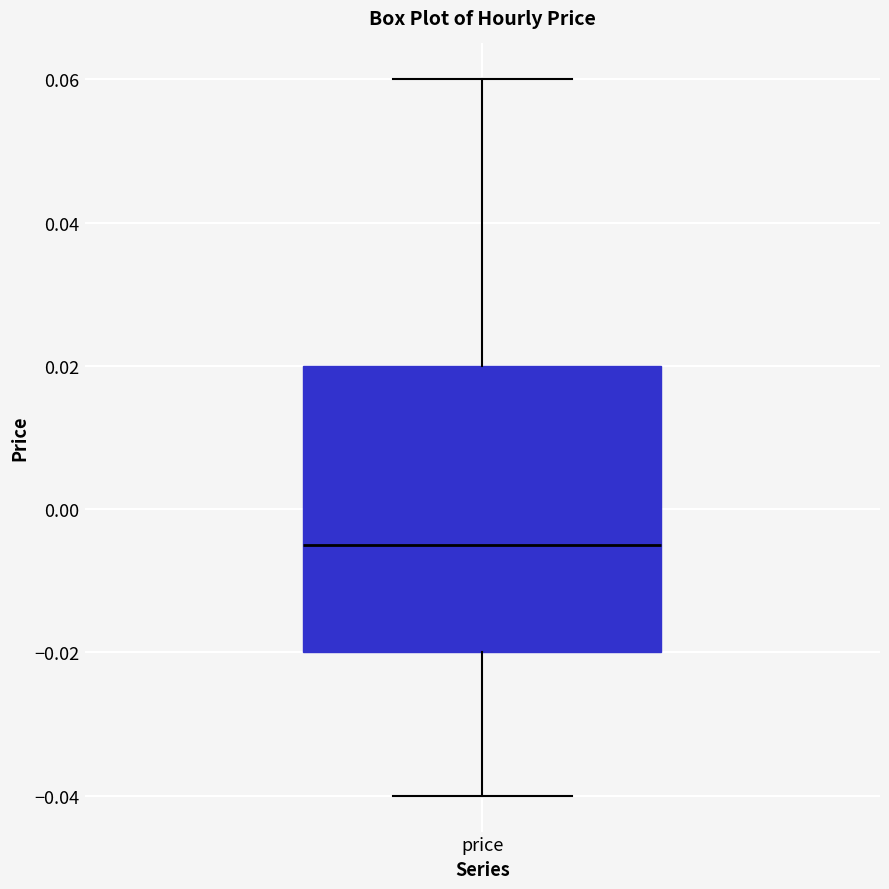

Where is the upper edge of the box for price on the y-axis? The values are not printed on the chart, so give them approximately, as read against the axis.

0.020